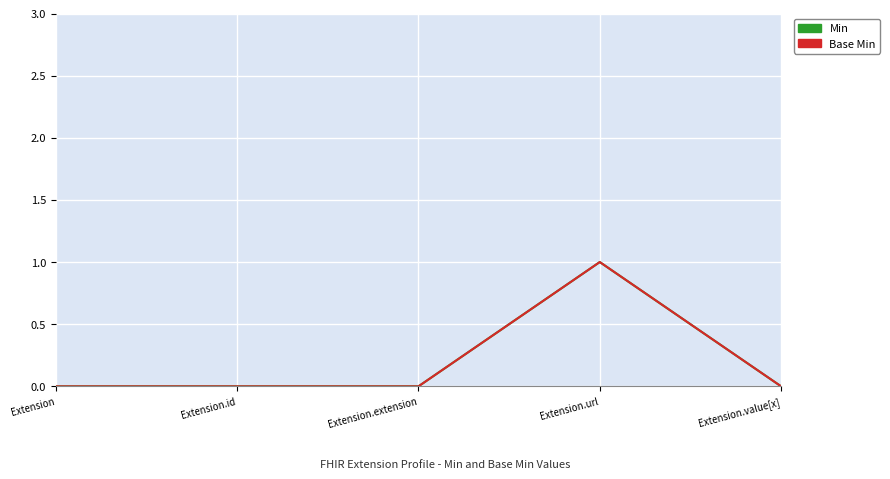

Which category has the lowest value in the Min series?

Extension